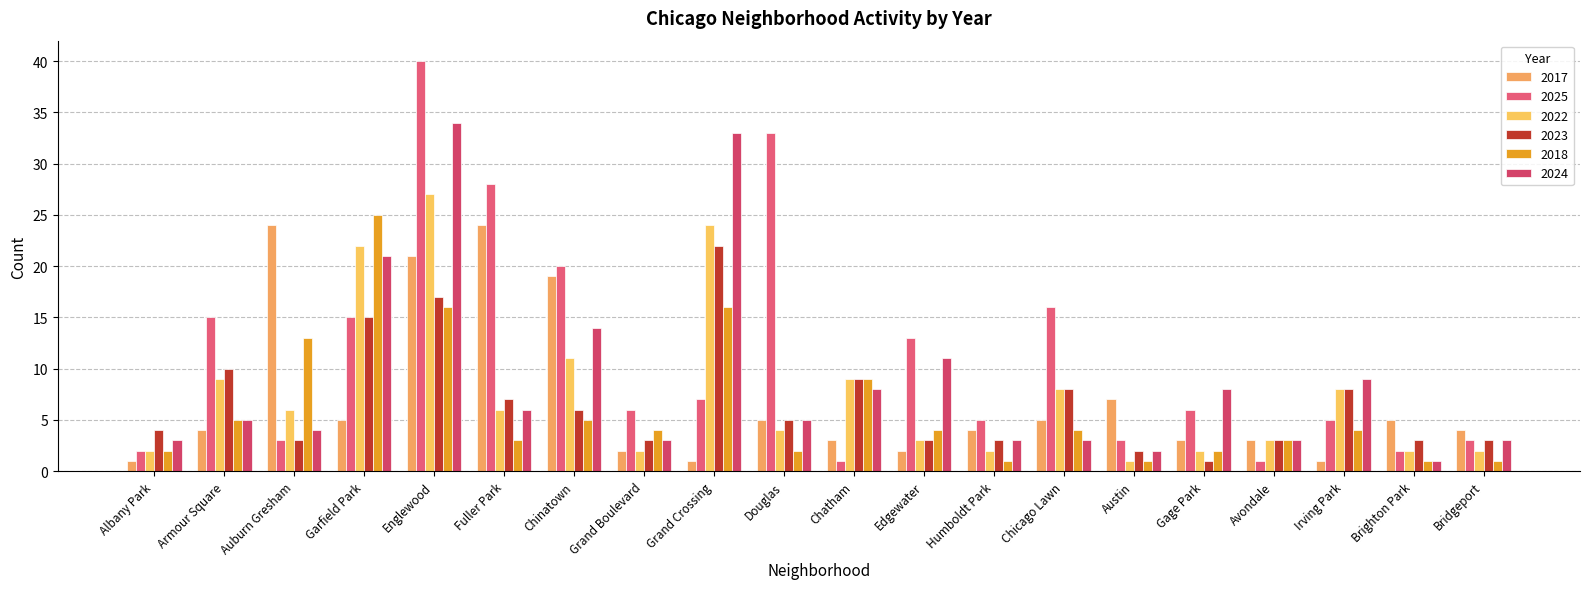

What position from the left is Gage Park?

16